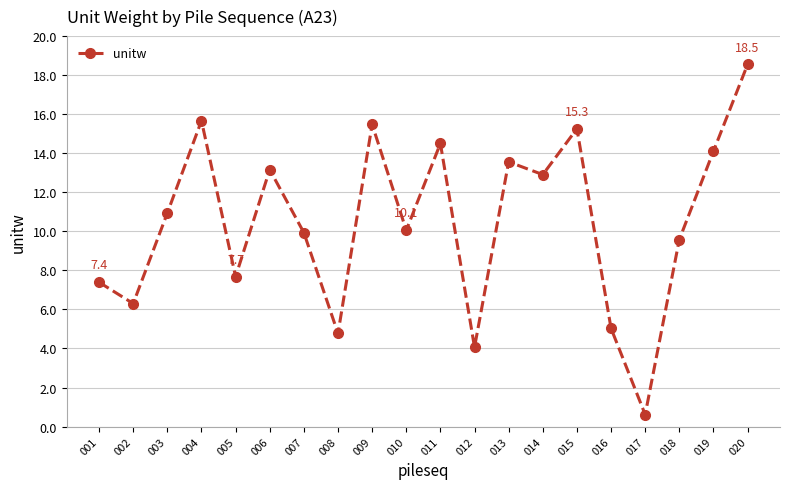

At which category does the data reach its first local valley?

002